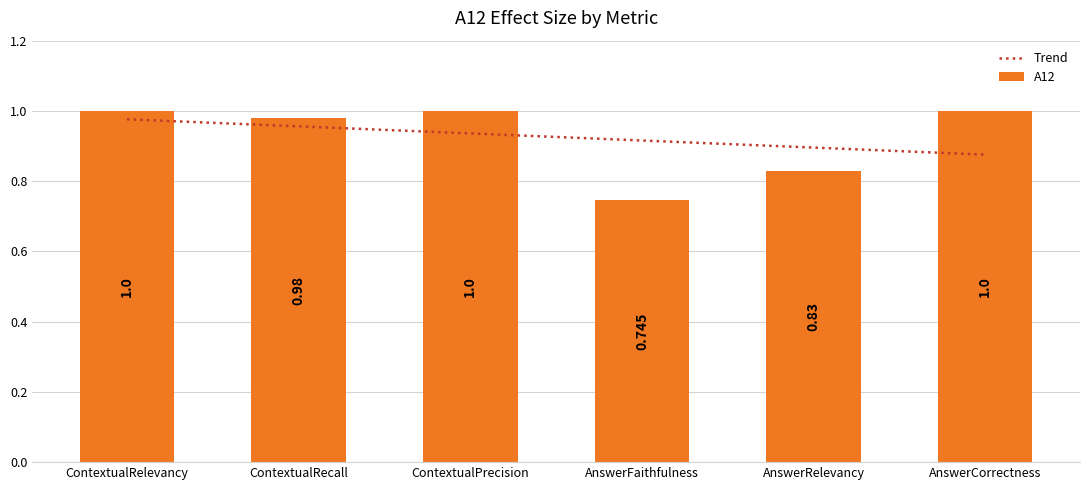

Count the number of data series in this chart.

1